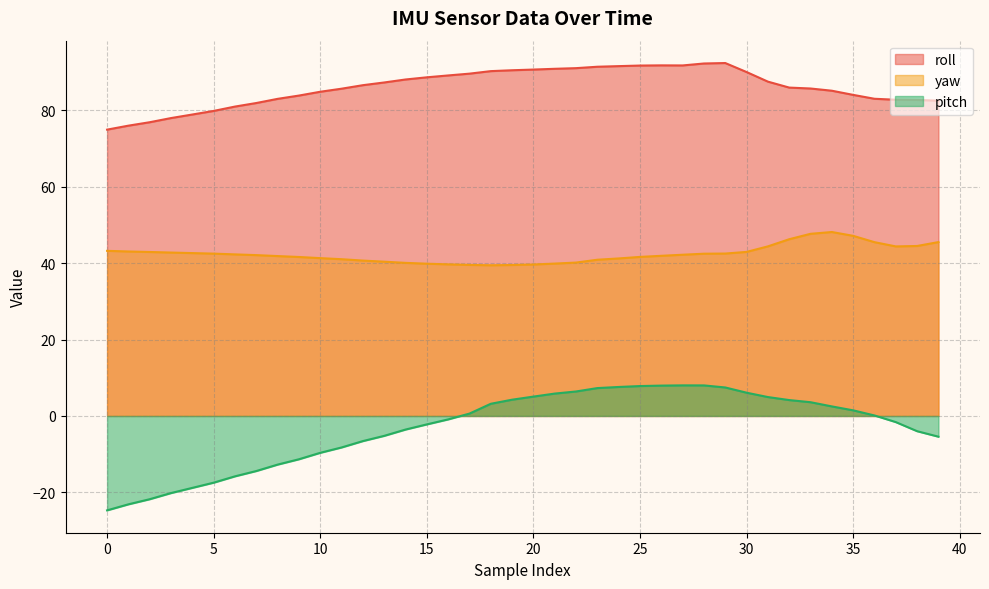

True or false: pitch and roll cross at least once.

False